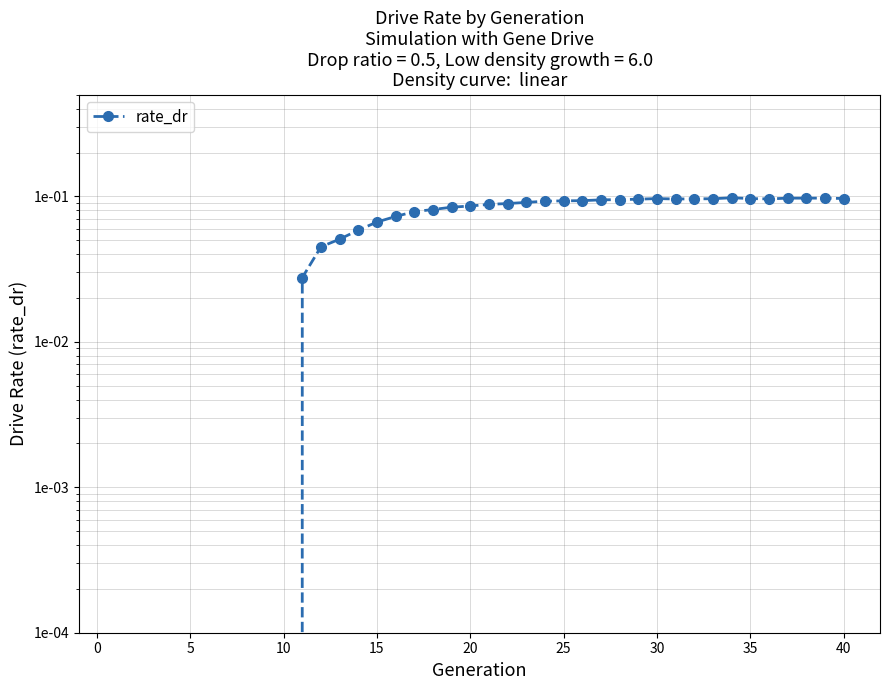

Reading left to right, extract all data points from this chart.

0.0	0.0	0.0	0.0	0.0	0.0	0.0	0.0	0.0	0.0	0.0	0.0	0.1	0.1	0.1	0.1	0.1	0.1	0.1	0.1	0.1	0.1	0.1	0.1	0.1	0.1	0.1	0.1	0.1	0.1	0.1	0.1	0.1	0.1	0.1	0.1	0.1	0.1	0.1	0.1